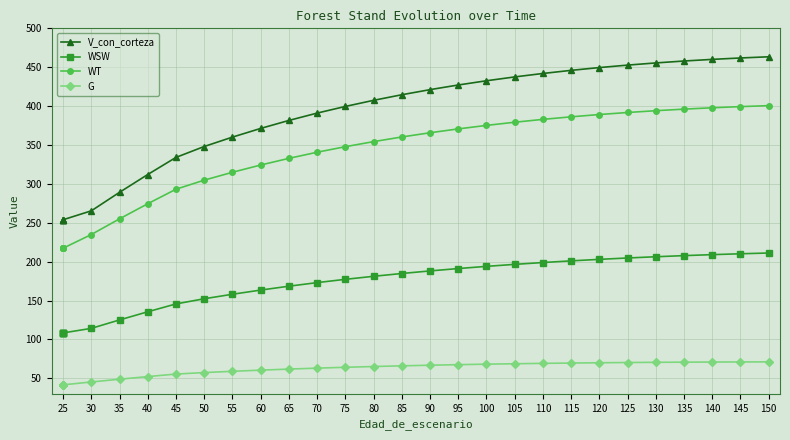

List the series in order of their overall mean, highest first.

V_con_corteza, WT, WSW, G